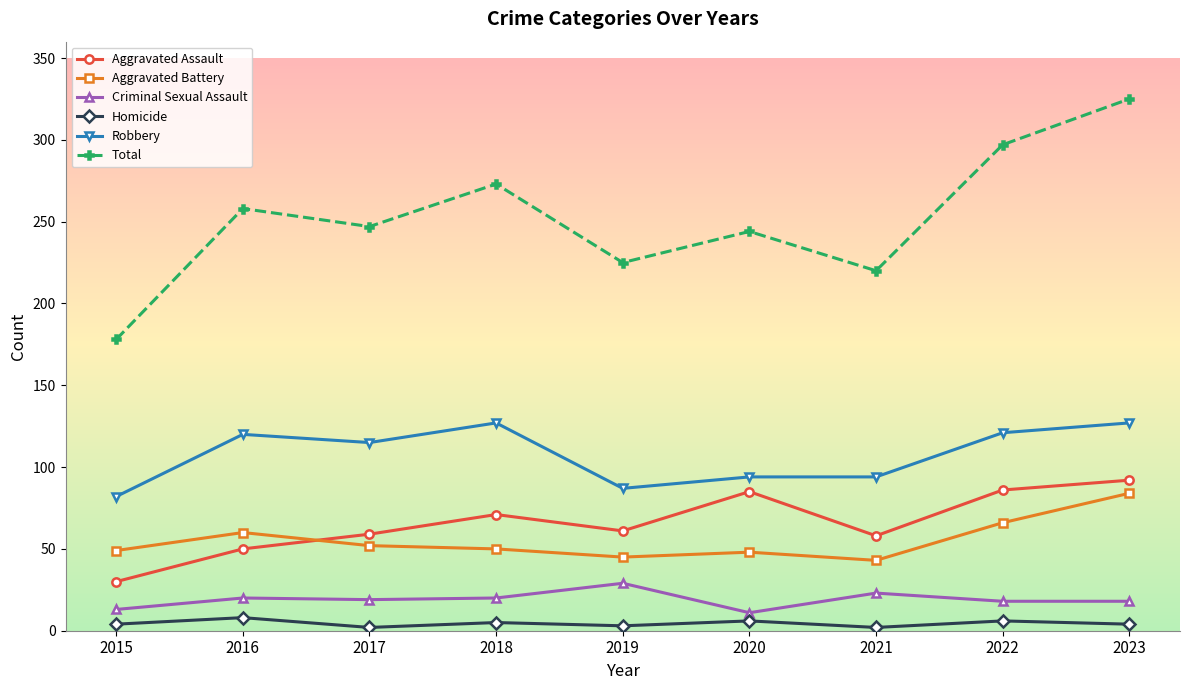

What are all the series names shown in the legend?

Aggravated Assault, Aggravated Battery, Criminal Sexual Assault, Homicide, Robbery, Total